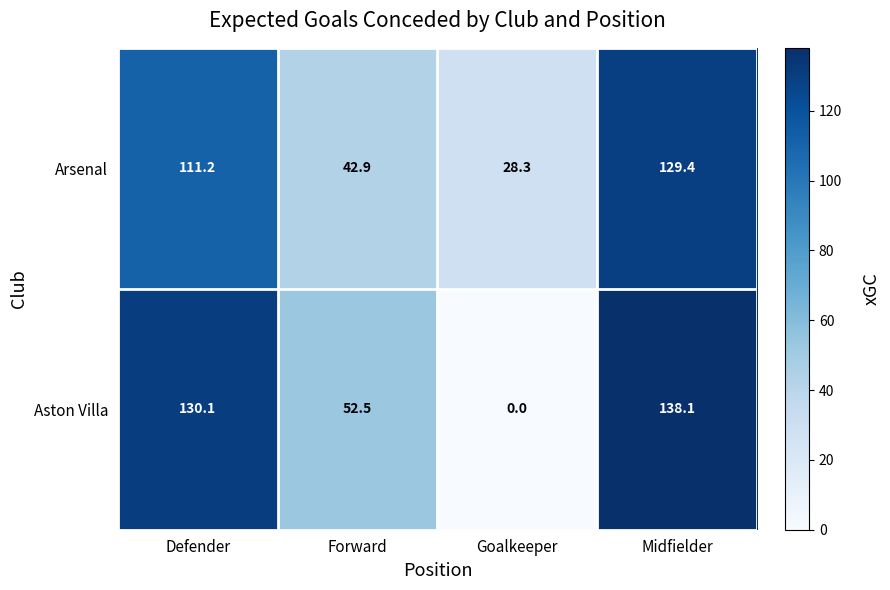

At which category is the sum across all series the highest?

Midfielder